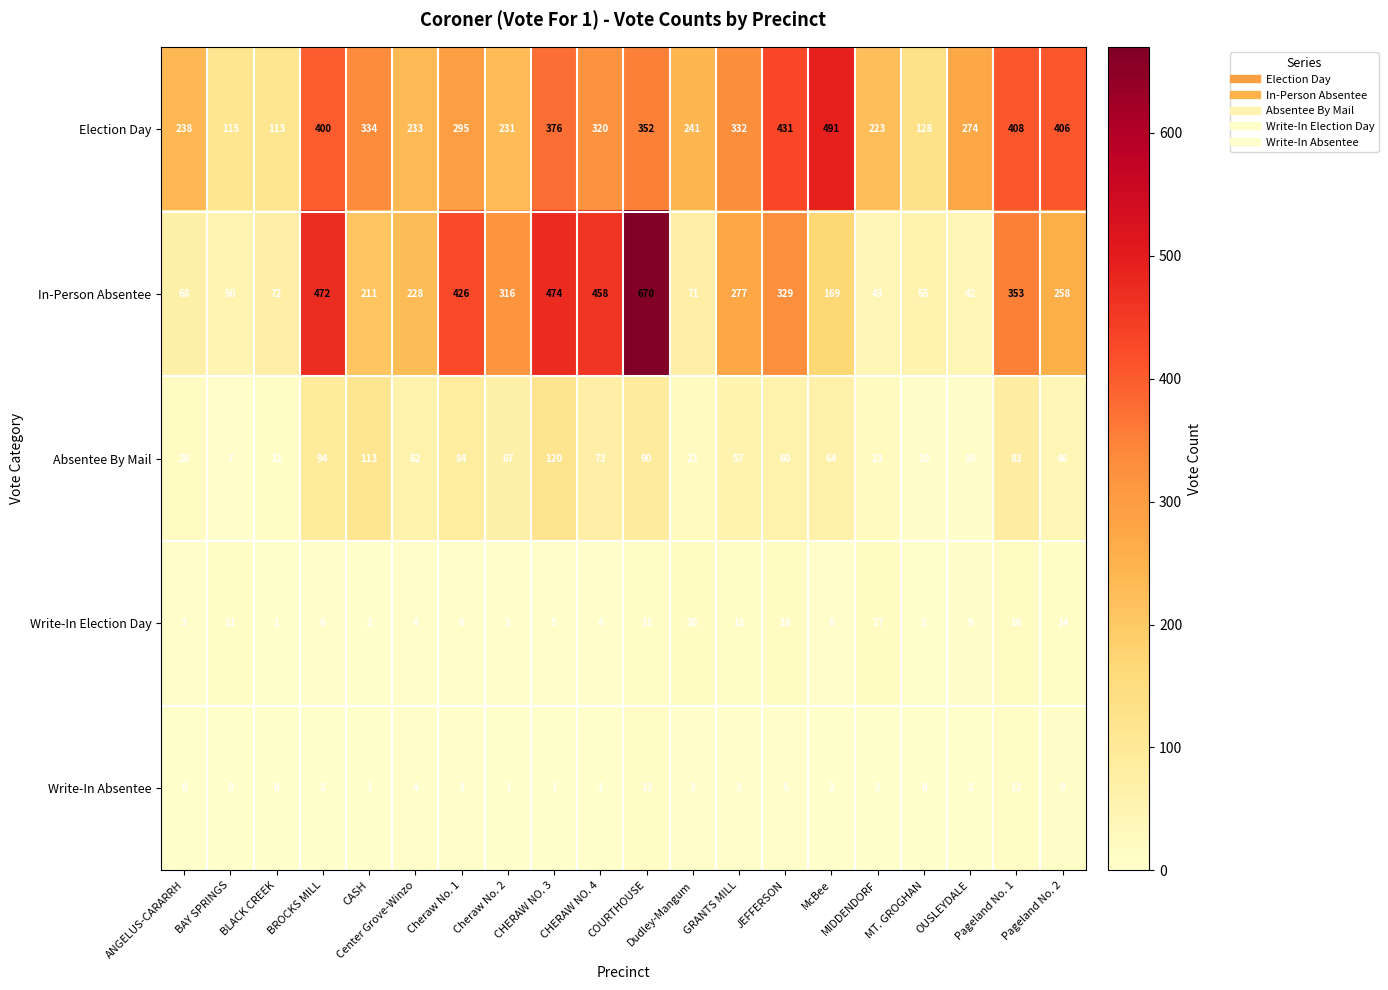

What is the spread (max minus min) of values at CHERAW NO. 4?

457